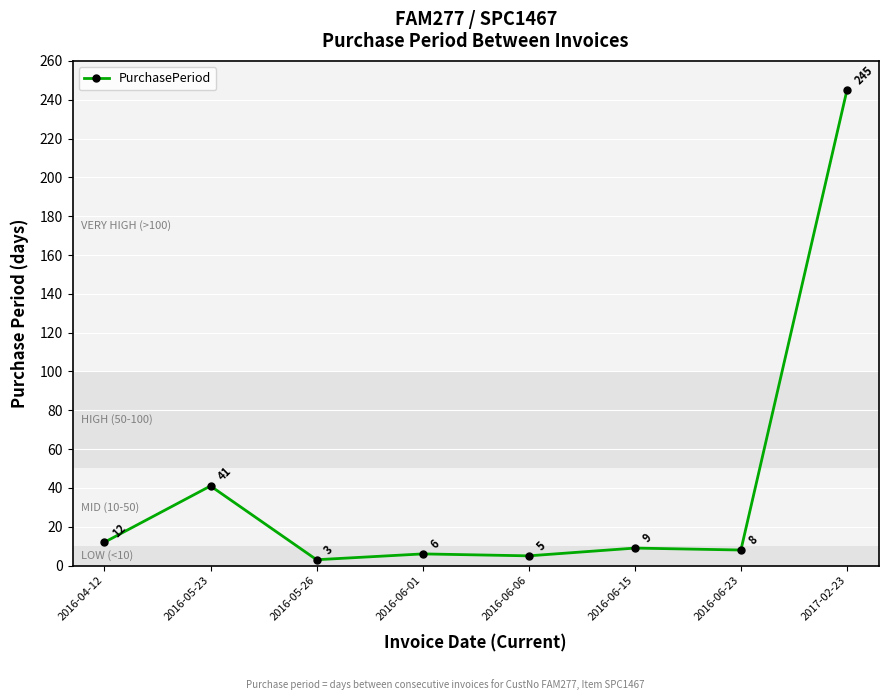

What is the sum of all values?

329